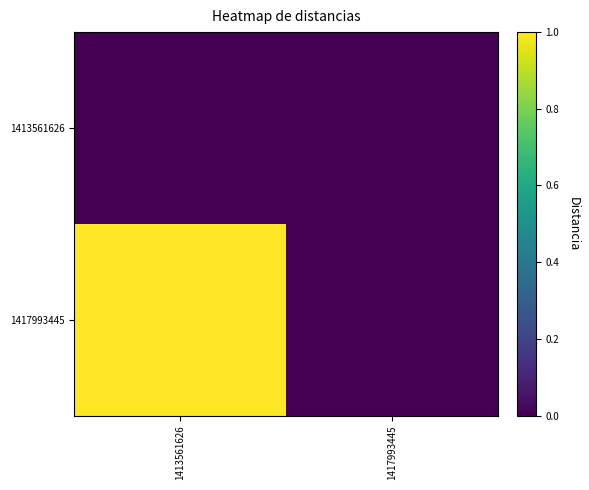

Between 1413561626 and 1417993445, which series saw the biggest shift?

1417993445